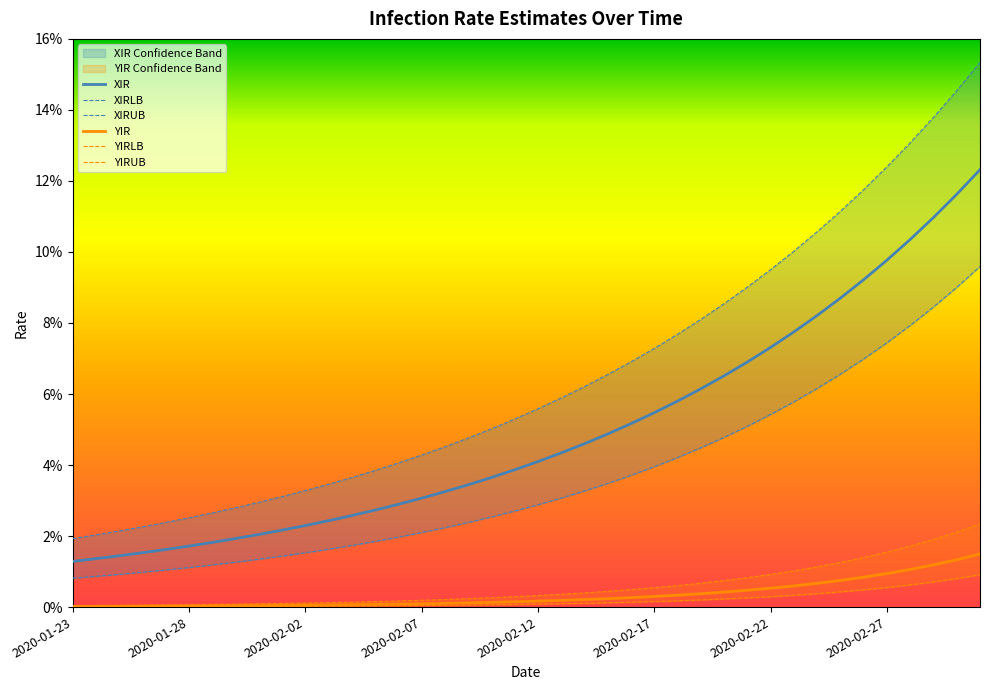

How many series are shown in this chart?

6